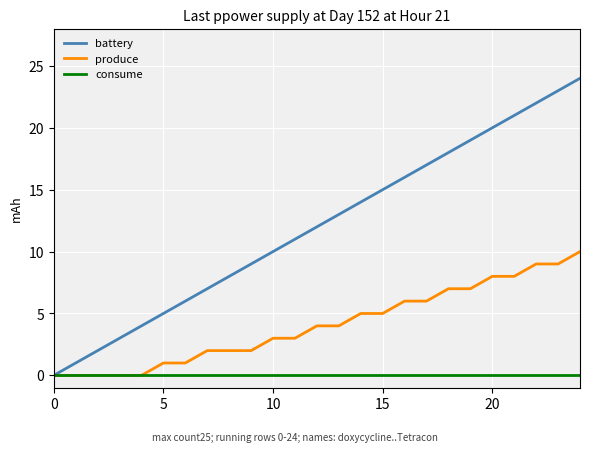

Reading left to right, list all the values displayed in this chart.

battery: 0	1	2	3	4	5	6	7	8	9	10	11	12	13	14	15	16	17	18	19	20	21	22	23	24
produce: 0	0	0	0	0	1	1	2	2	2	3	3	4	4	5	5	6	6	7	7	8	8	9	9	10
consume: 0	0	0	0	0	0	0	0	0	0	0	0	0	0	0	0	0	0	0	0	0	0	0	0	0